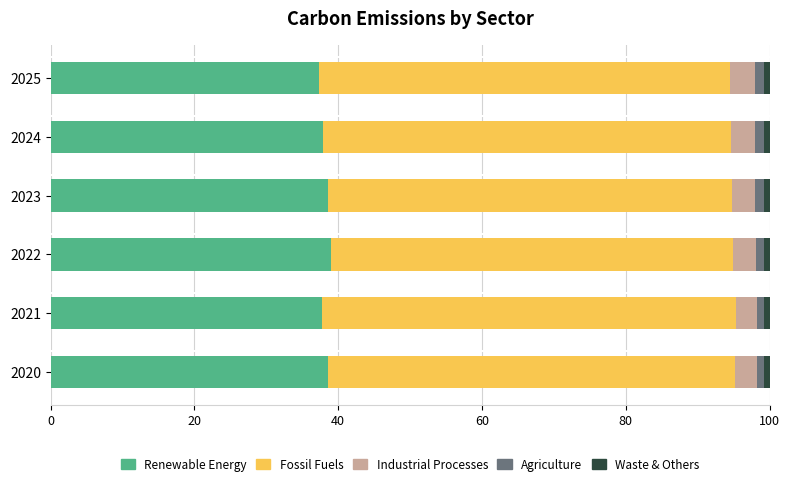

What is the sum of all Renewable Energy values?

229.0